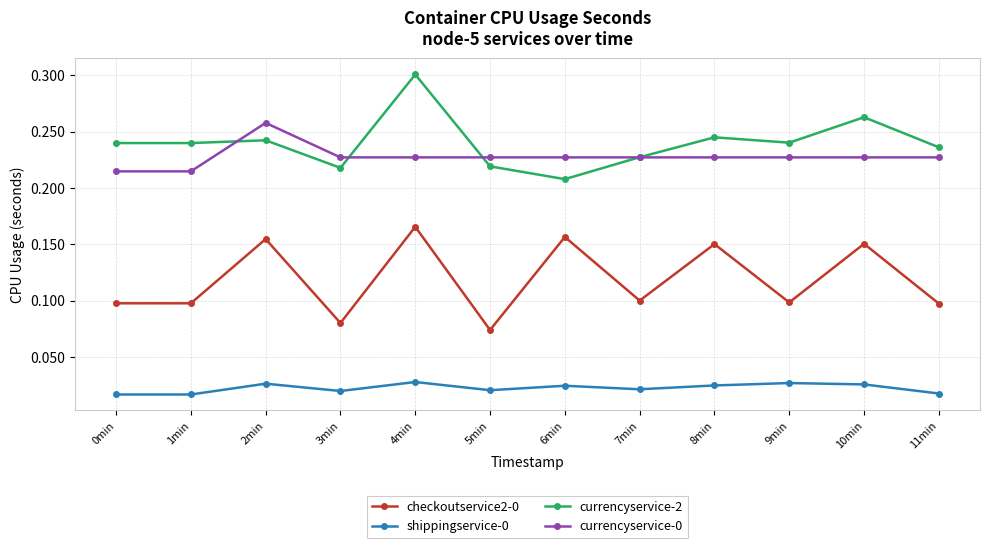

Is the value of currencyservice-0 at 7min greater than the value of currencyservice-2 at 8min?

No